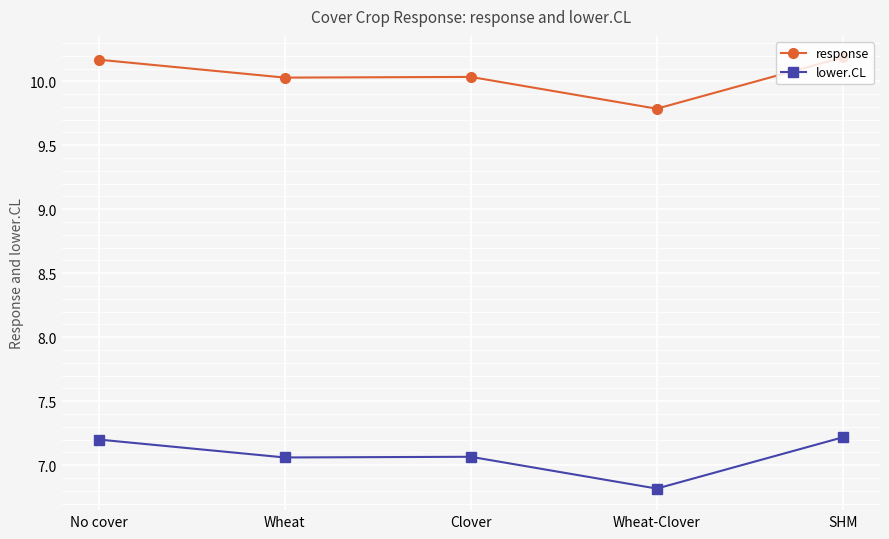

True or false: lower.CL has more than 1 interior local peaks.

False